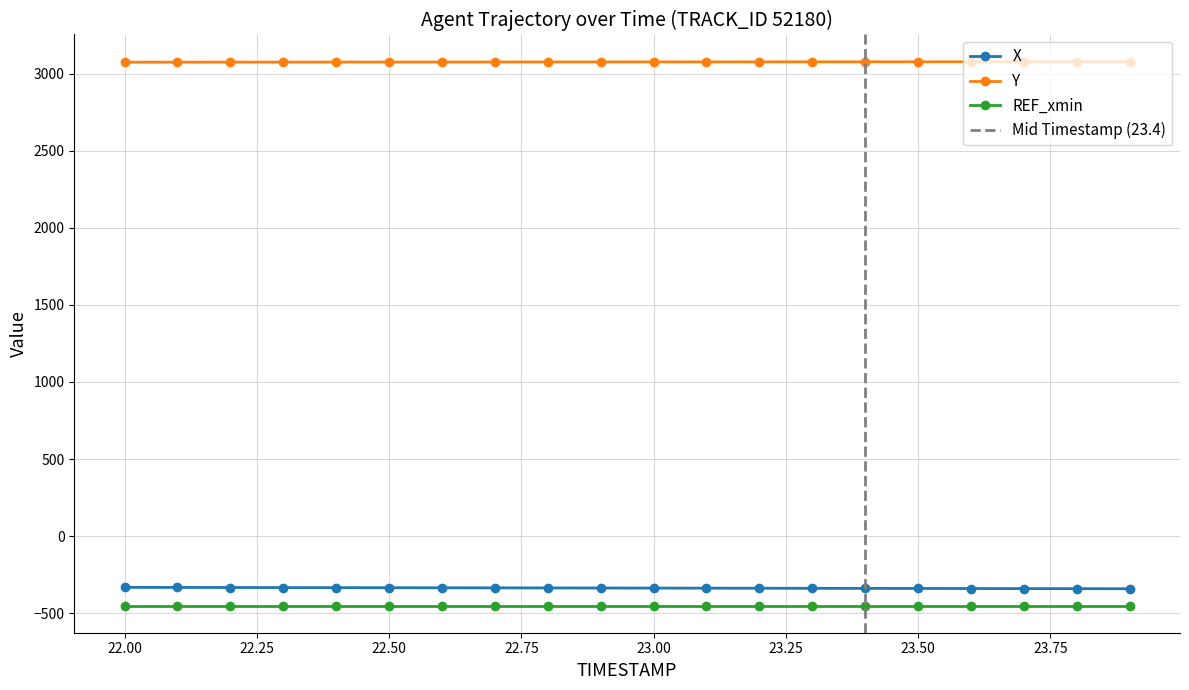

What is the minimum value for Y?

3074.3